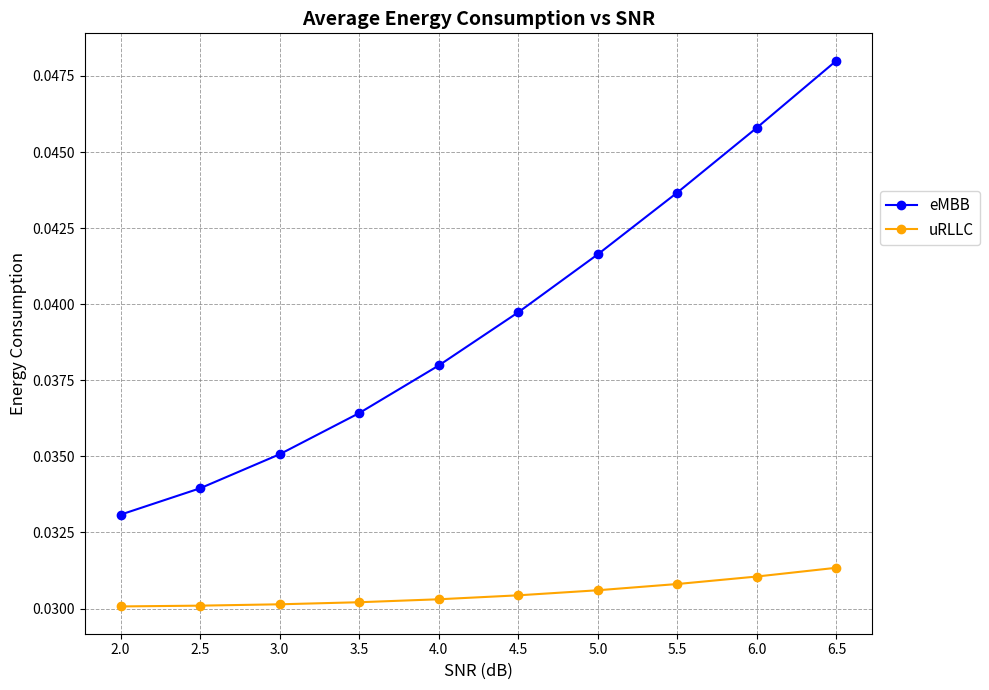

What is the label of the 7th point from the right?

3.5